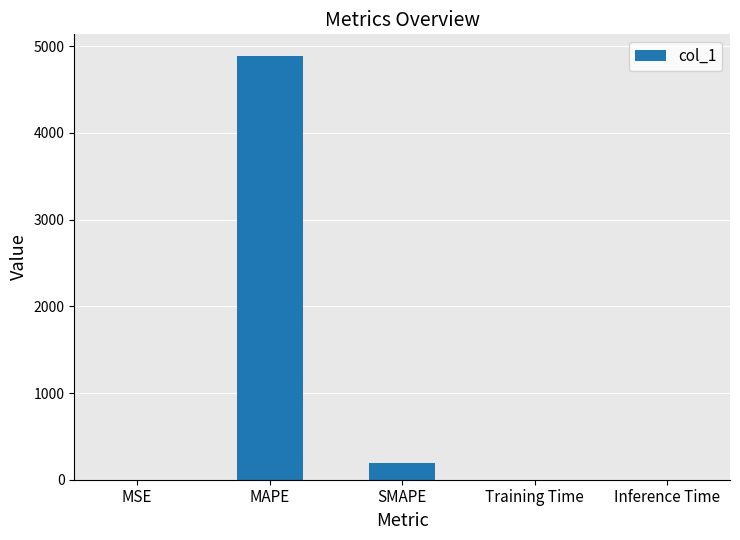

What is the maximum value shown in the chart?

4891.5